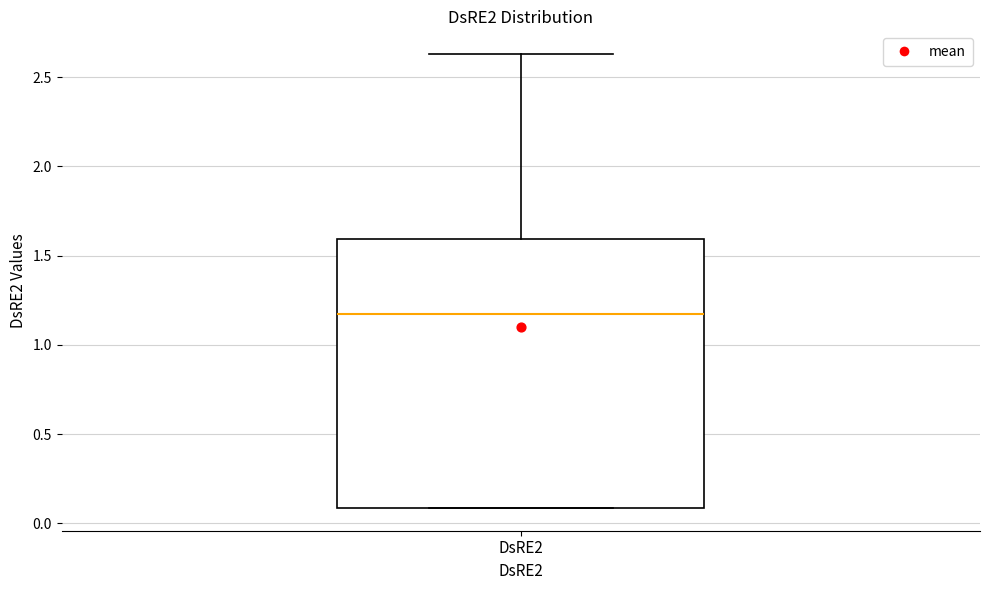

Transcribe this box plot: give where the median line is, the range the box spans, and where the two whiskers end, as read against the y-axis. The values are not printed on the chart, so give them approximately, as read against the axis.

median 1.20, box 0.10 to 1.60, whiskers 0.10 to 2.65